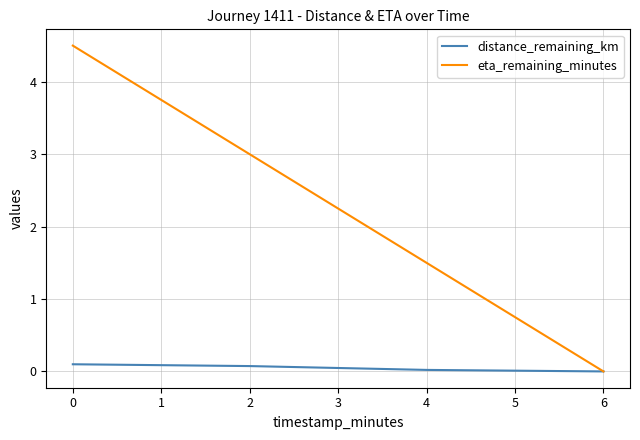

List the series in order of their peak value, lowest first.

distance_remaining_km, eta_remaining_minutes